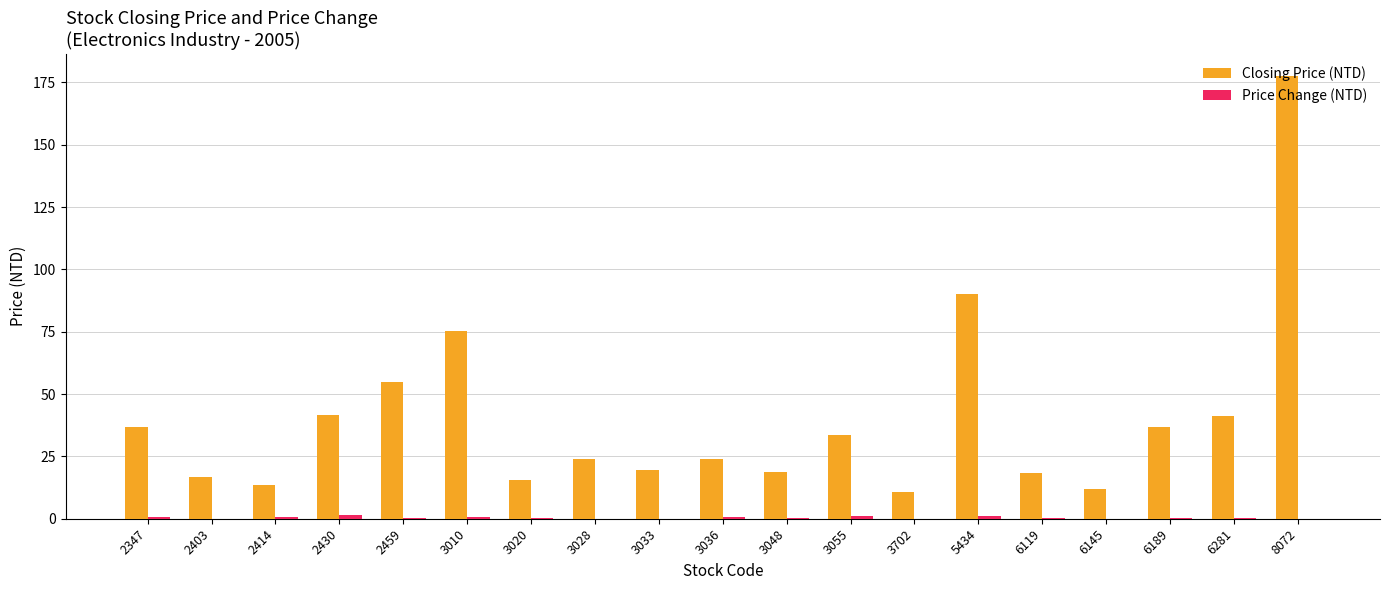

Does the chart contain stacked bars?

No